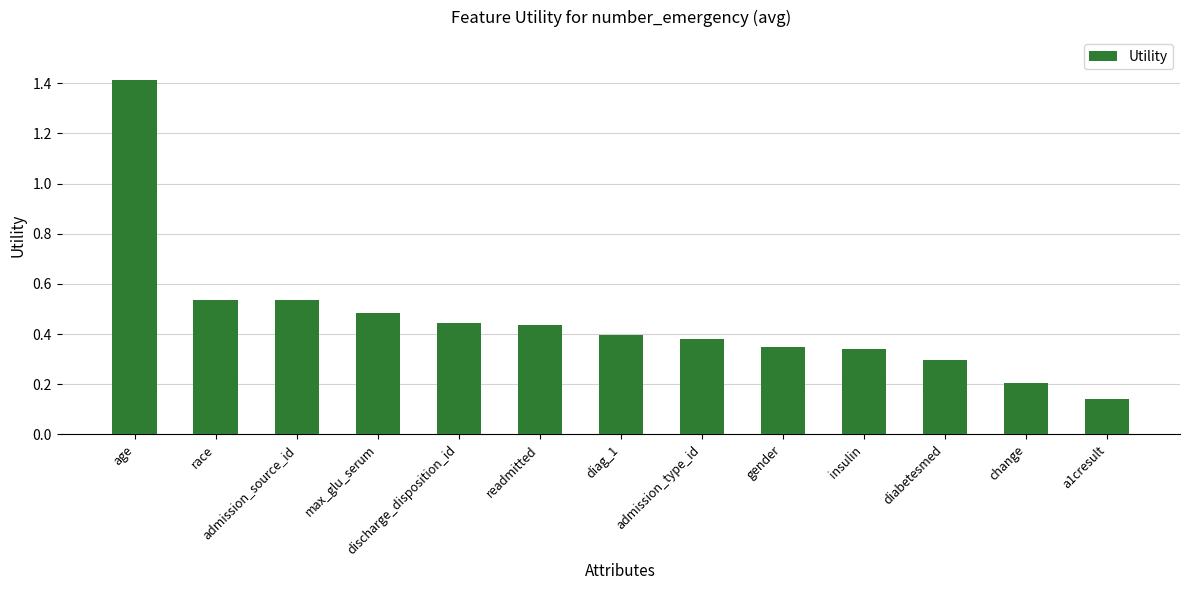

Does the chart contain stacked bars?

No